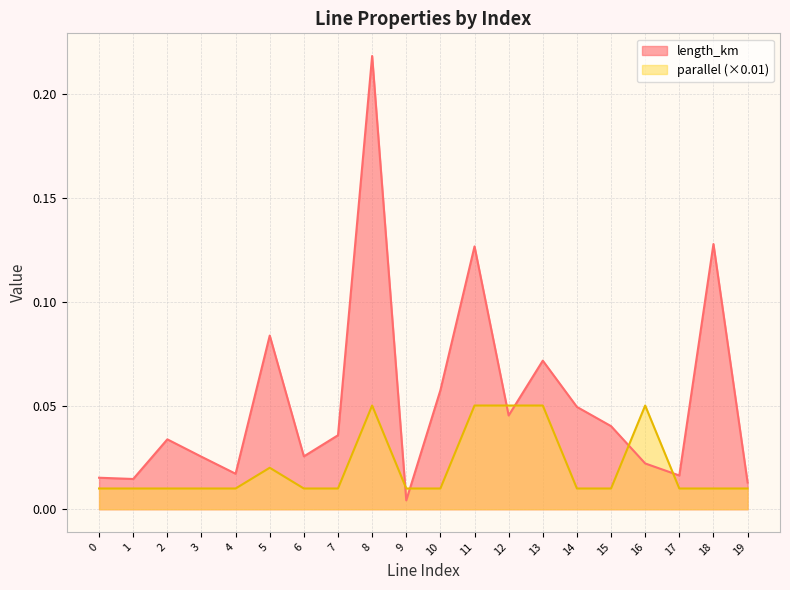

How many lines are shown in the chart?

2